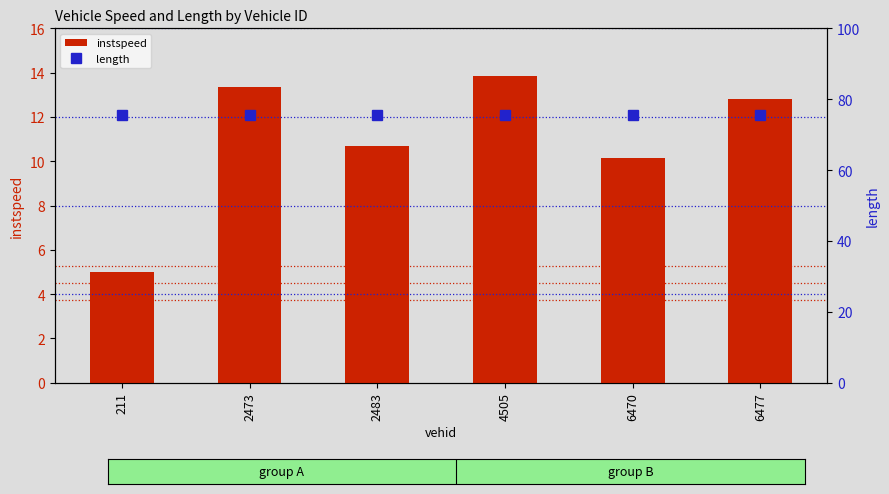

Are the bars grouped side by side (vs. stacked)?

Yes